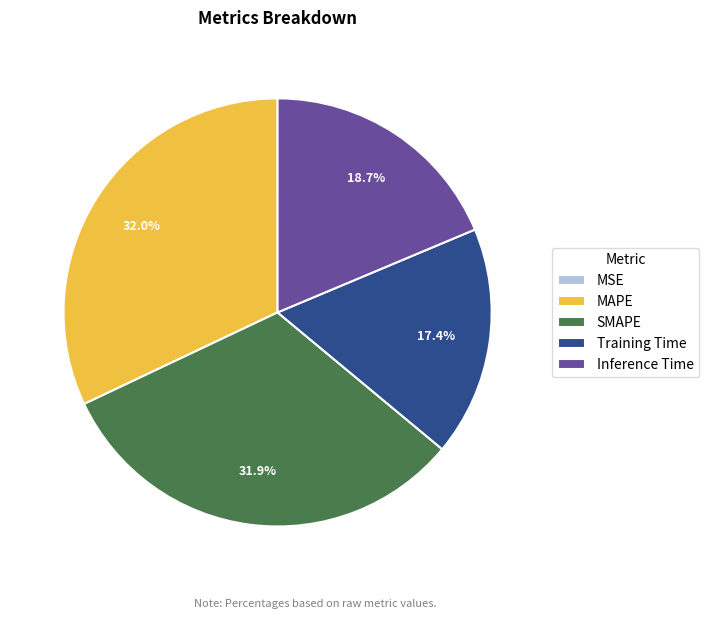

Is there any slice that represents more than half of the pie?

No